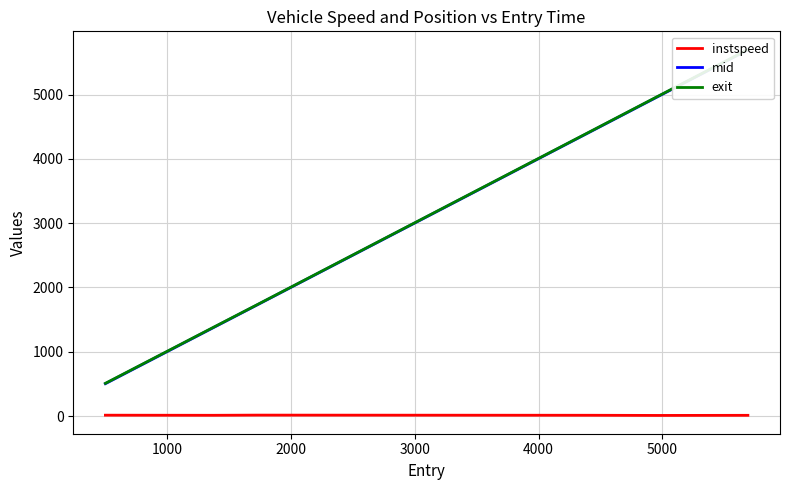

True or false: instspeed has more than 0 points higher than both neighbors.

True